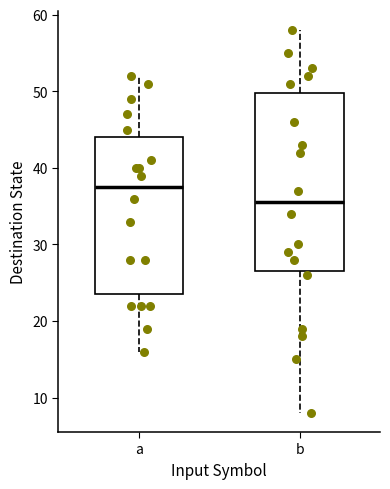

Reading left to right, transcribe this box plot: for each box, give where its median line is, the range the box spans, and where its two whiskers end, as read against the y-axis. The values are not printed on the chart, so give them approximately, as read against the axis.

a: median 38, box 24 to 44, whiskers 16 to 52
b: median 36, box 27 to 50, whiskers 8 to 58